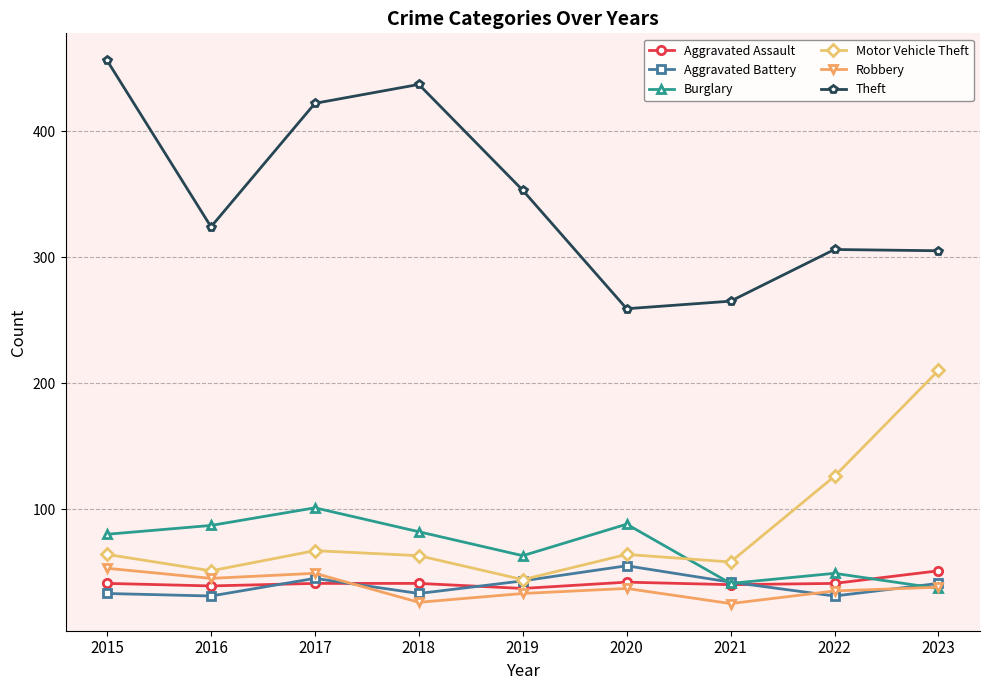

True or false: Theft and Robbery intersect in this chart.

False